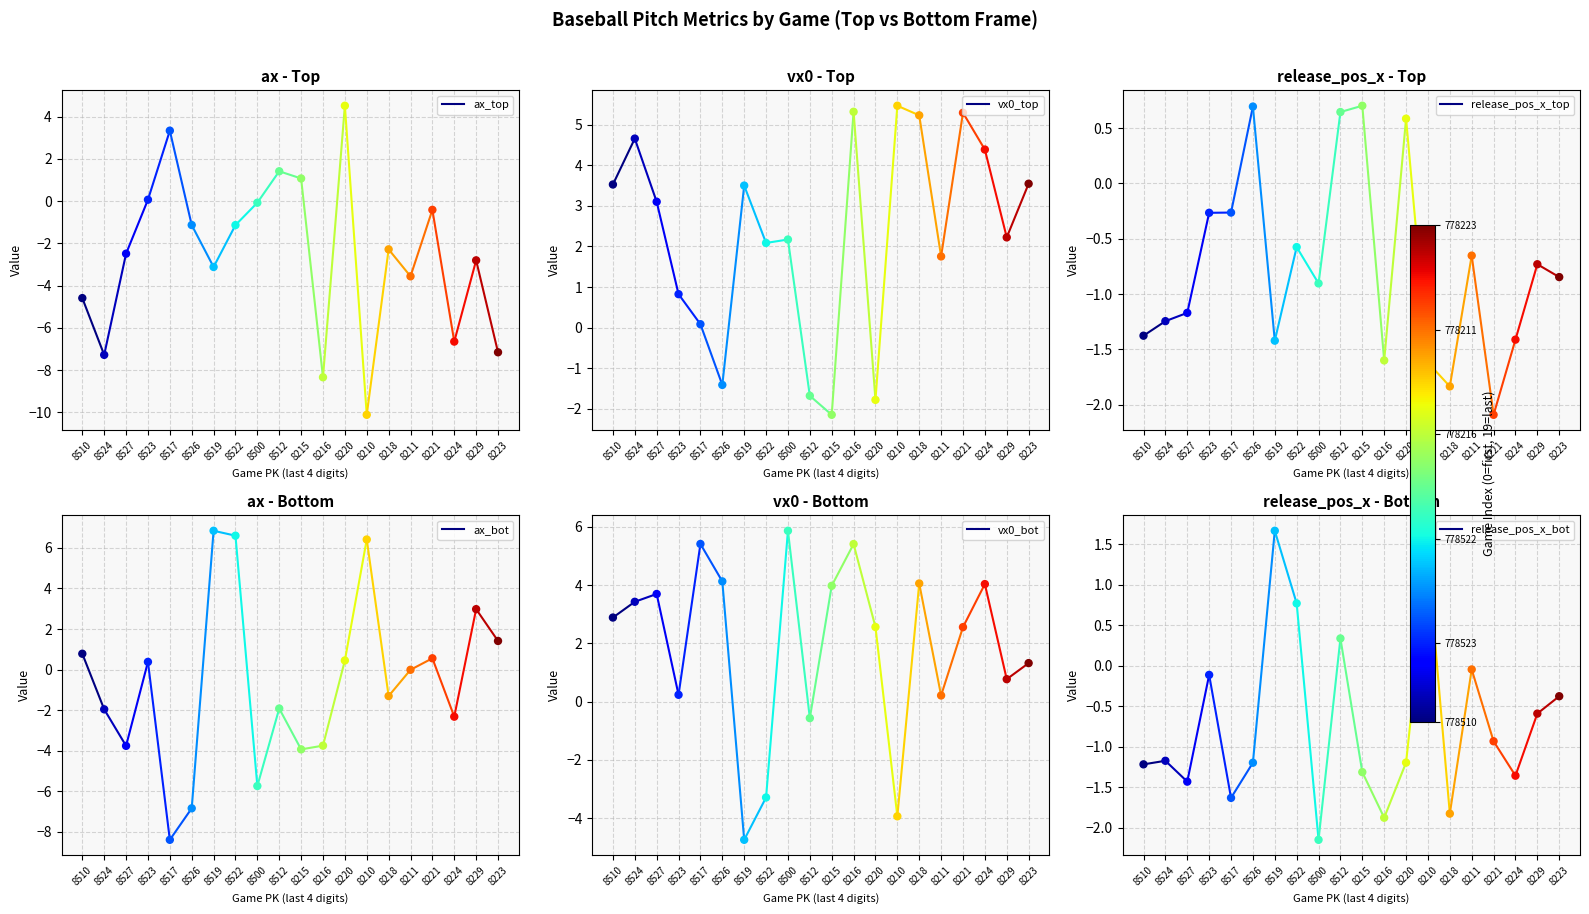

At how many categories does at least one series exceed 1?

2